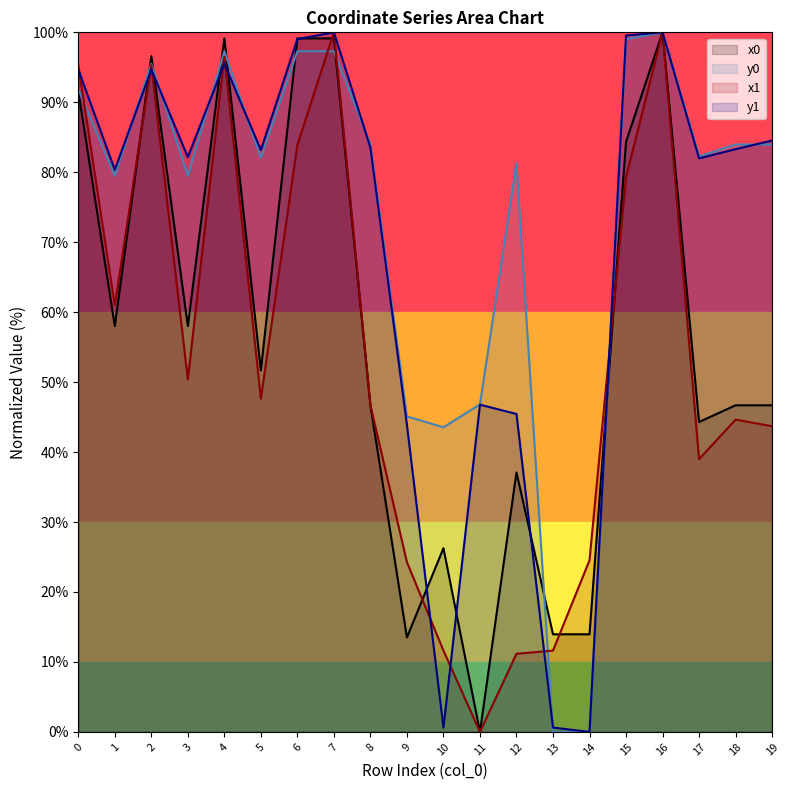

At how many categories does at least one series exceed 50?

15